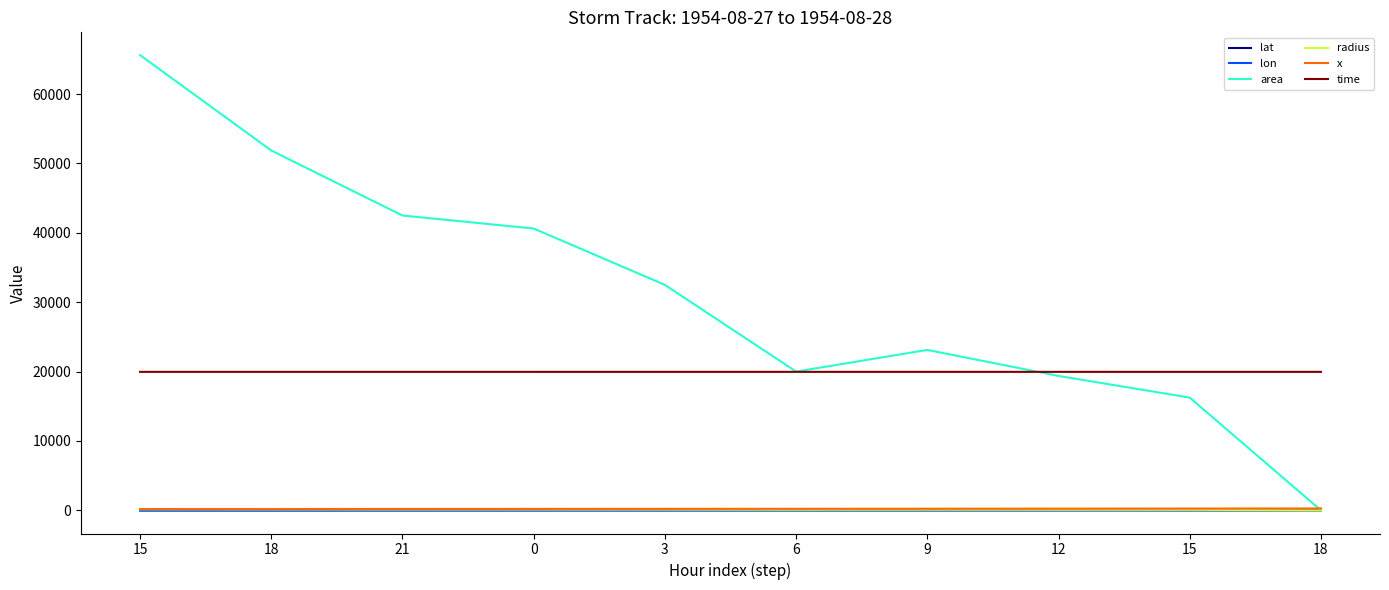

In area, how many points are higher than both neighbors (excluding endpoints)?

1